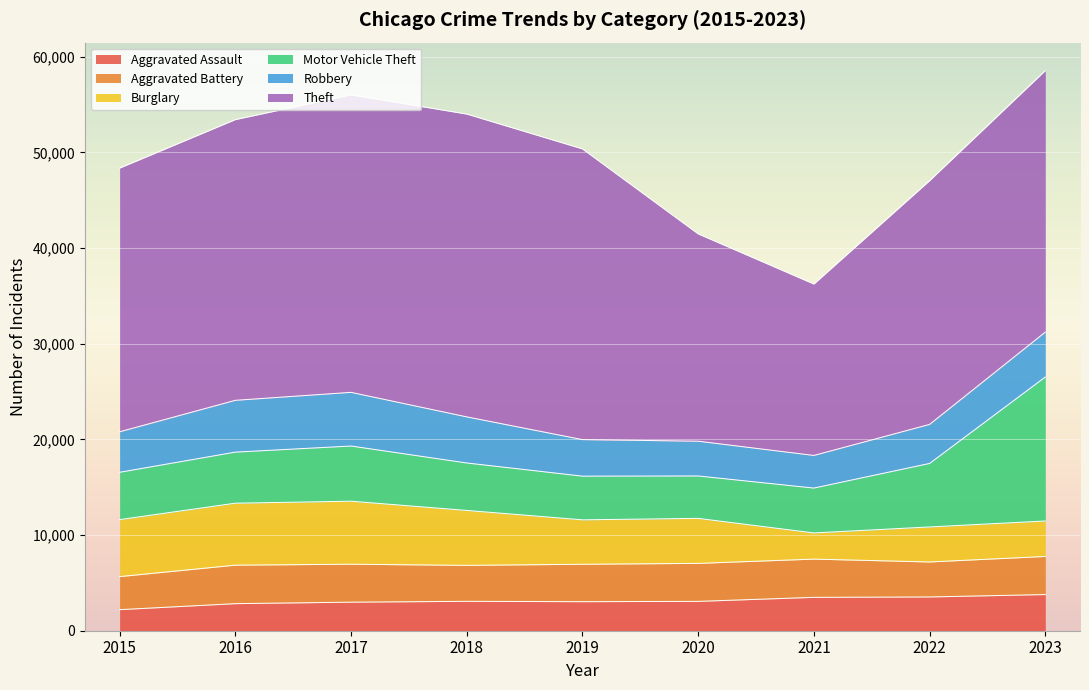

Where is Aggravated Assault nearest to the value 2992?

2017